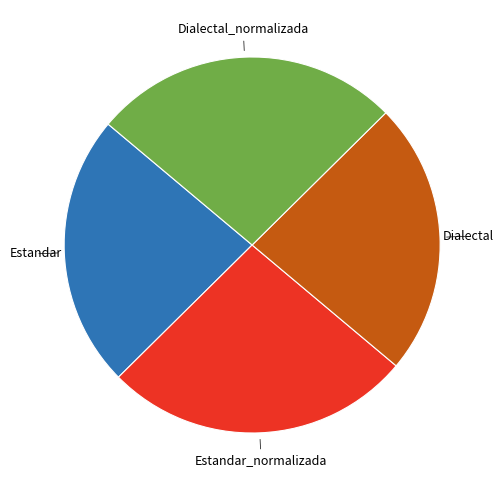

Does any single category account for the majority?

No